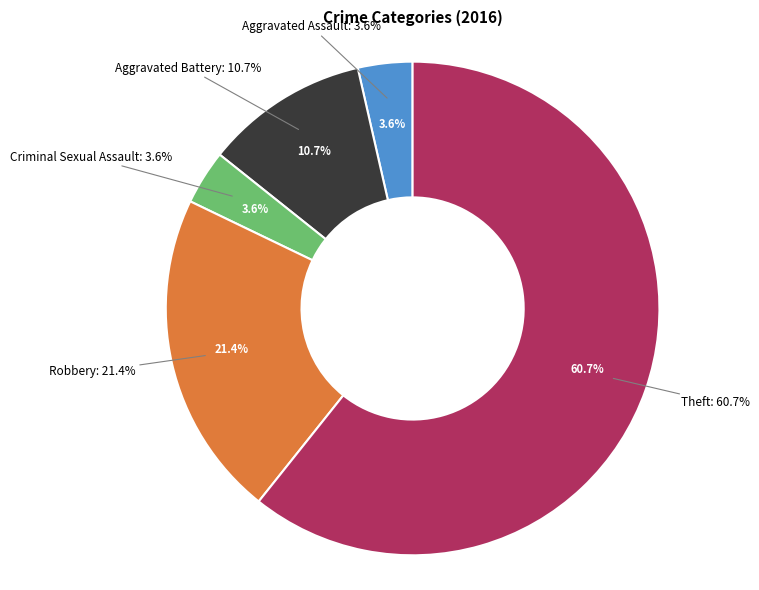

To the nearest percent, what portion does Criminal Sexual Assault represent?

4%